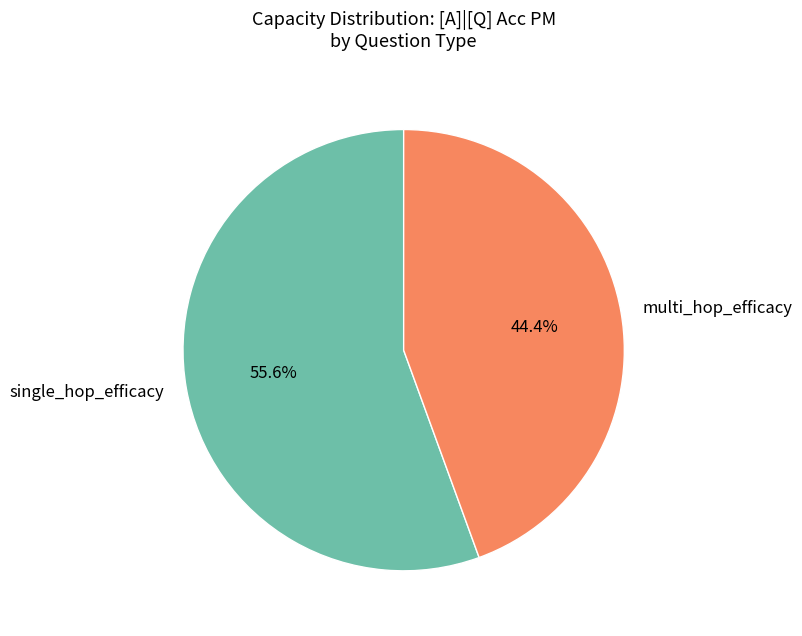

Count the number of slices in the pie.

2